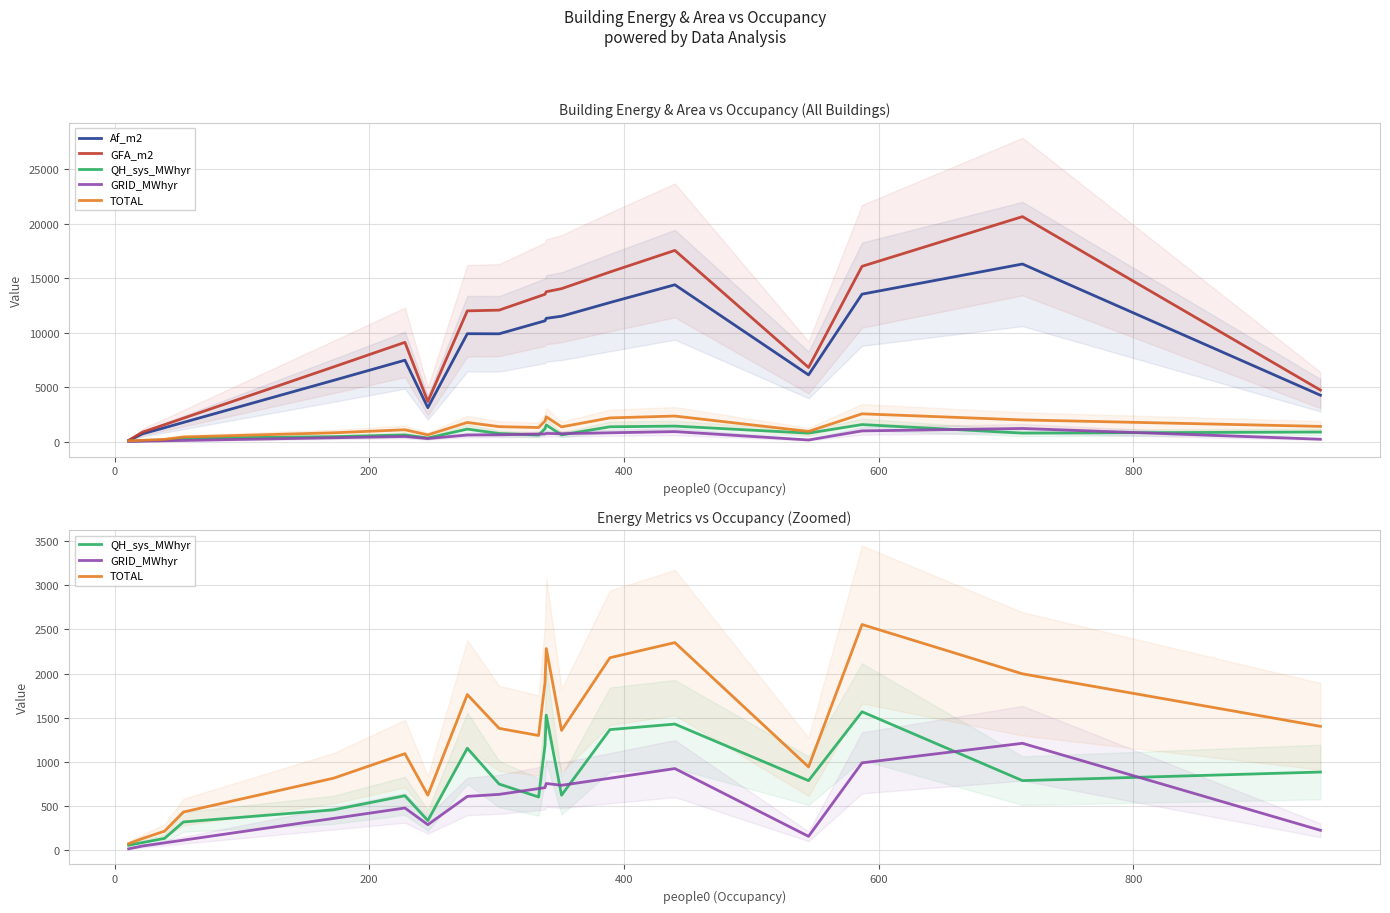

Does the chart display data point markers on the line(s)?

No